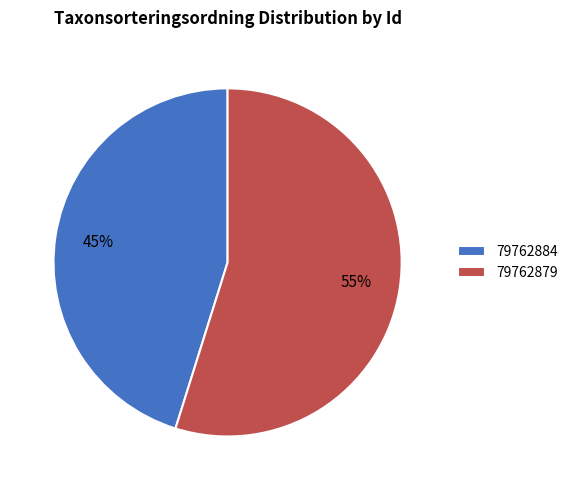

Which has a higher value, 79762884 or 79762879?

79762879